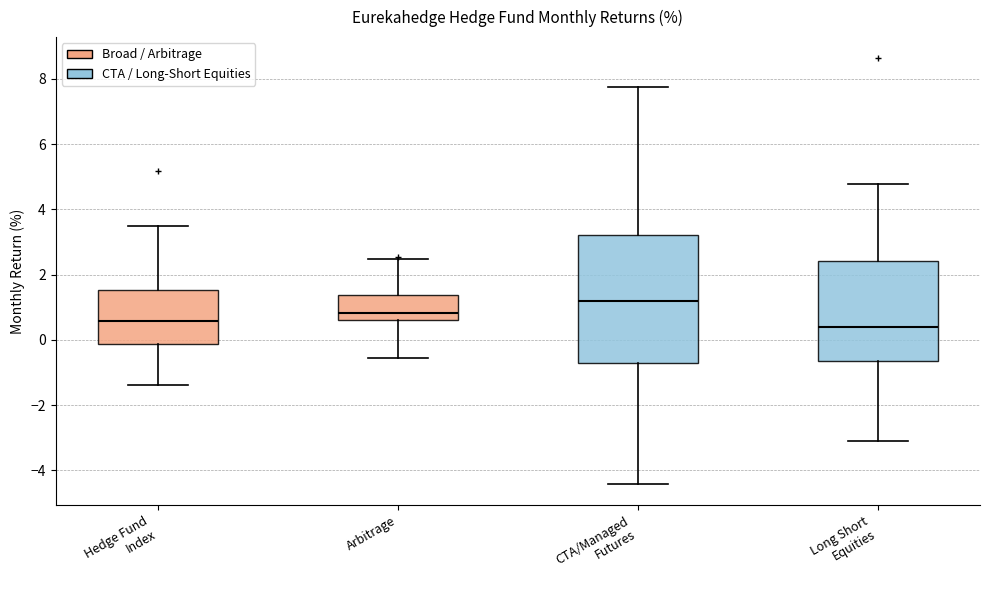

Where does the upper whisker of the box for Long Short Equities end on the y-axis? The values are not printed on the chart, so give them approximately, as read against the axis.

4.8